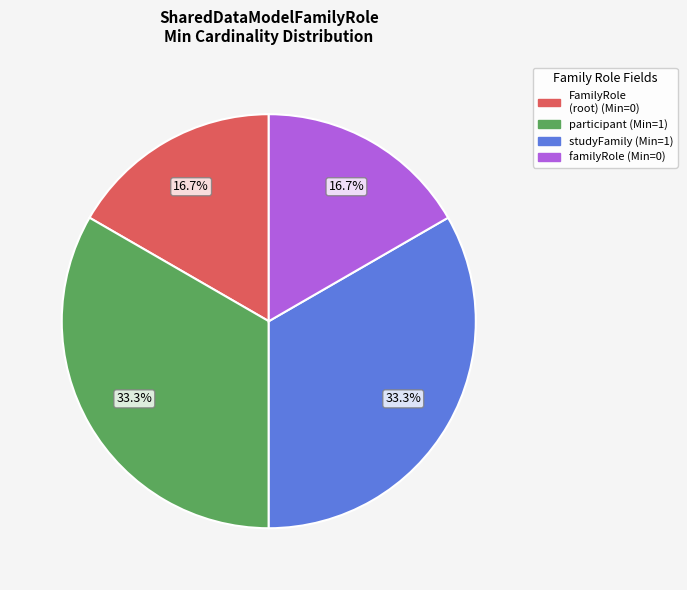

Is there any slice that represents more than half of the pie?

No